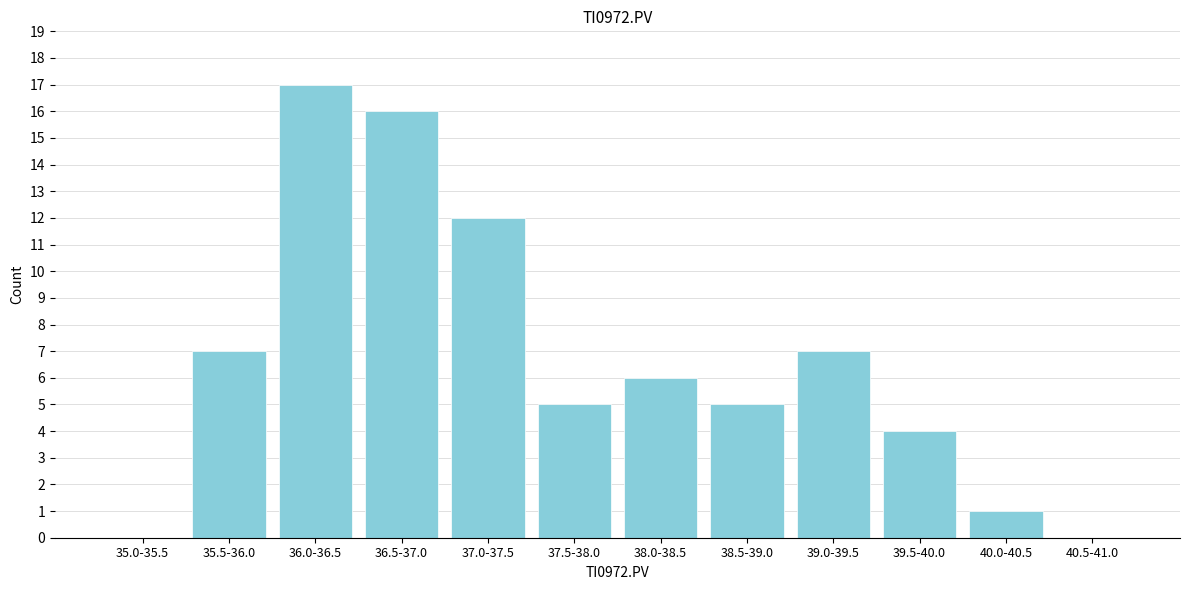

Reading left to right, what are all the values shown in this chart?

35.0-35.5=0	35.5-36.0=7	36.0-36.5=17	36.5-37.0=16	37.0-37.5=12	37.5-38.0=5	38.0-38.5=6	38.5-39.0=5	39.0-39.5=7	39.5-40.0=4	40.0-40.5=1	40.5-41.0=0